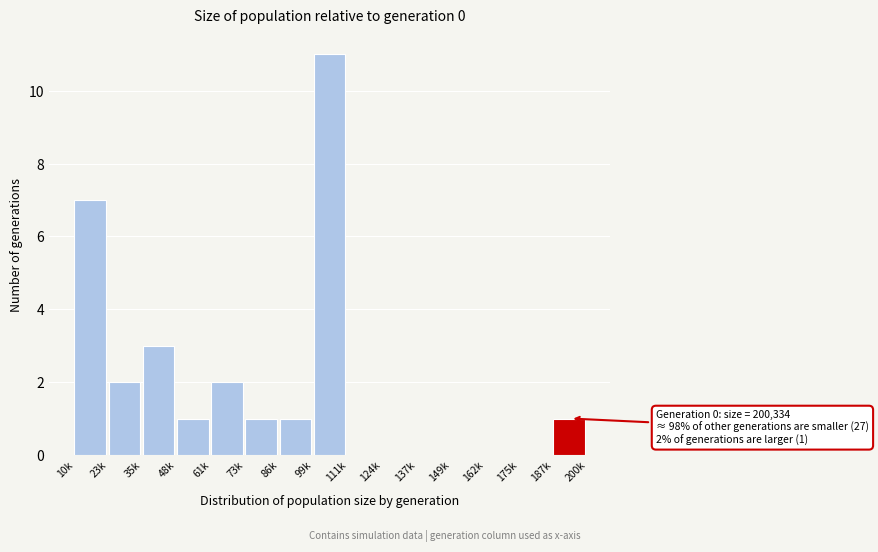

Reading left to right, list all the values displayed in this chart.

10k=7	23k=2	35k=3	48k=1	61k=2	73k=1	86k=1	99k=11	111k=0	124k=0	137k=0	149k=0	162k=0	175k=0	187k=1